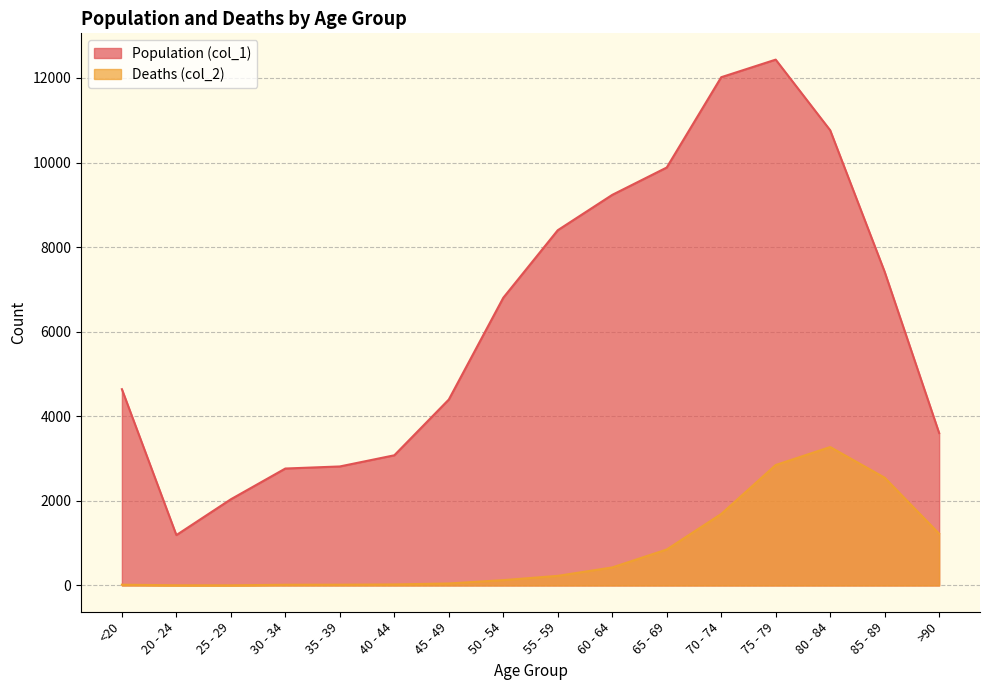

What is the label of the 11th point from the right?

40 - 44